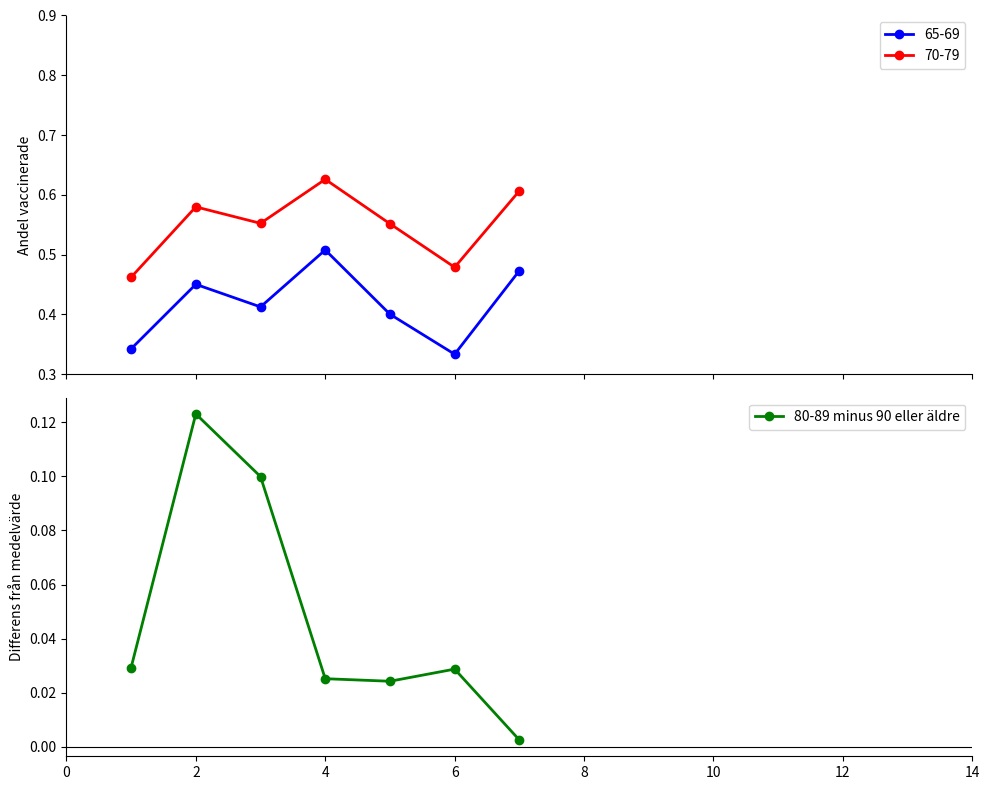

Reading left to right, extract all data points from this chart.

0.0	0.1	0.1	0.0	0.0	0.0	0.0